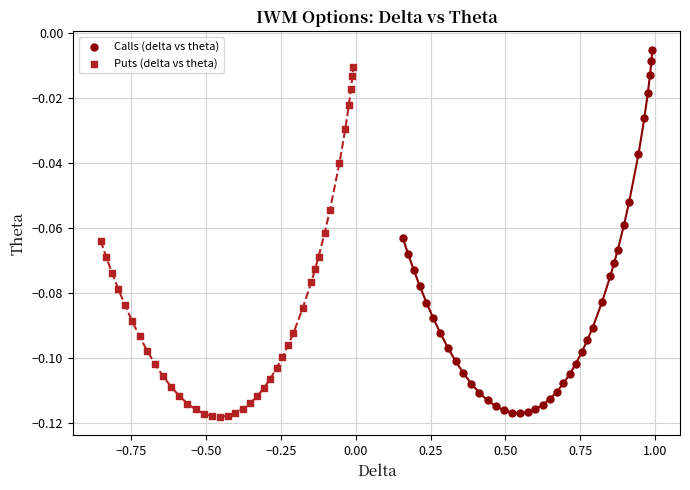

Which series reaches the minimum Y coordinate?

Puts (delta vs theta)